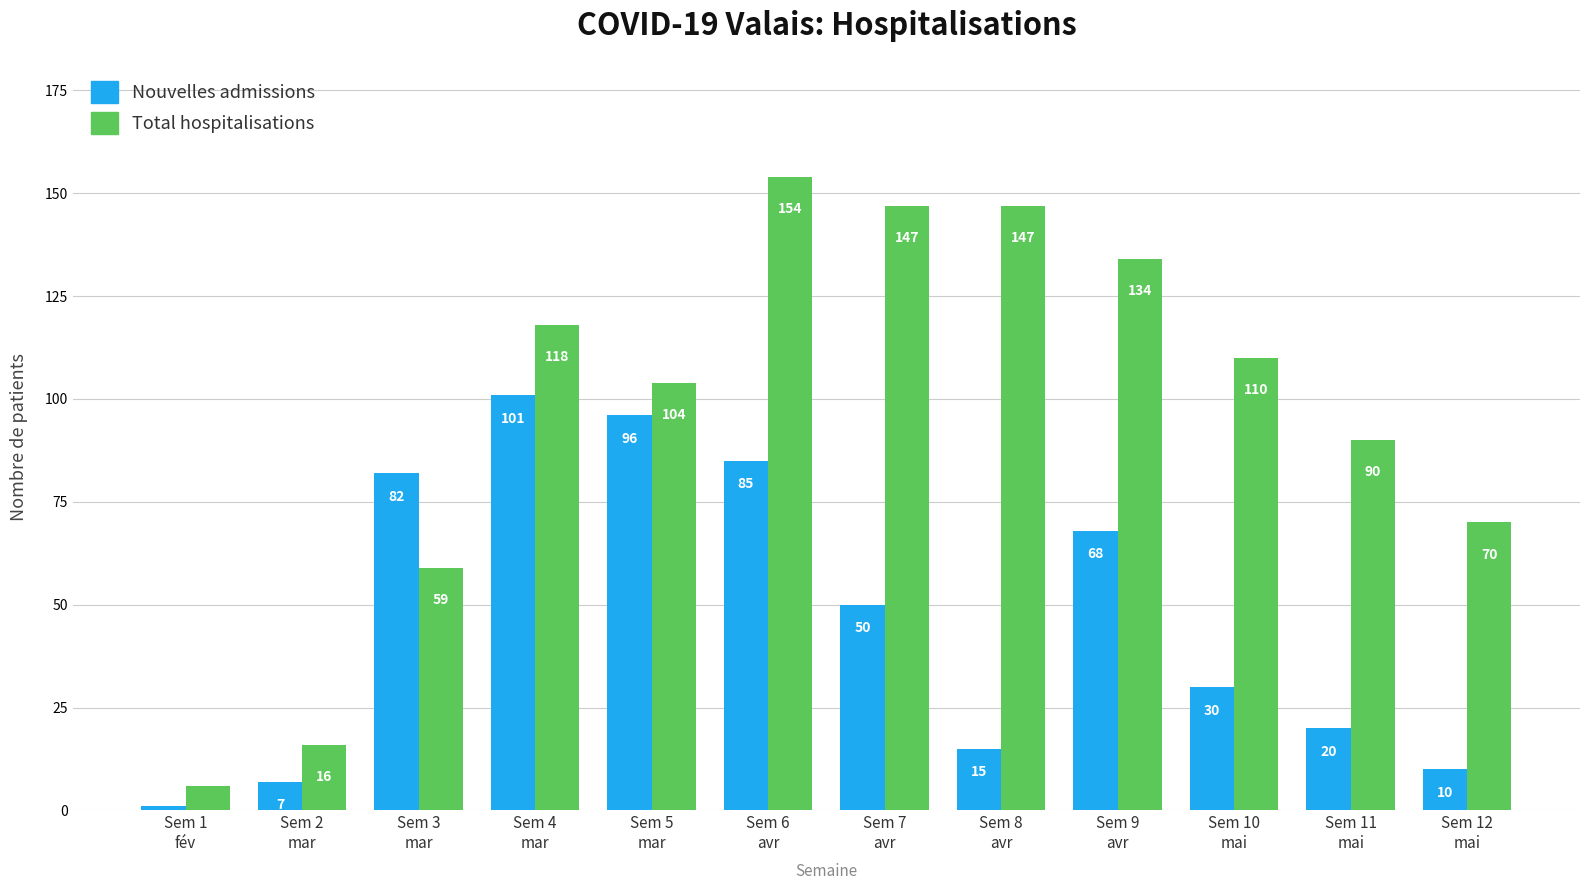

How many groups of bars are there?

12